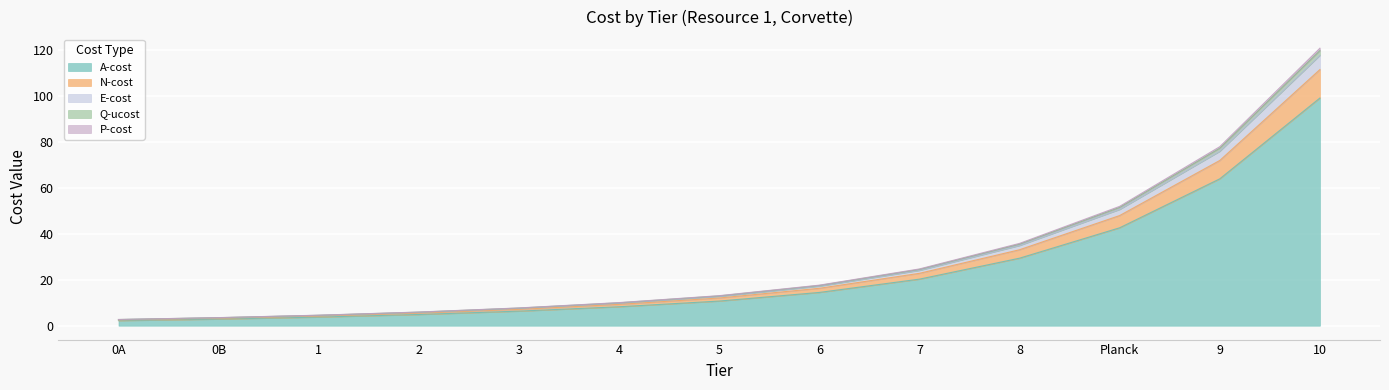

True or false: Q-ucost has more than 0 points higher than both neighbors.

False